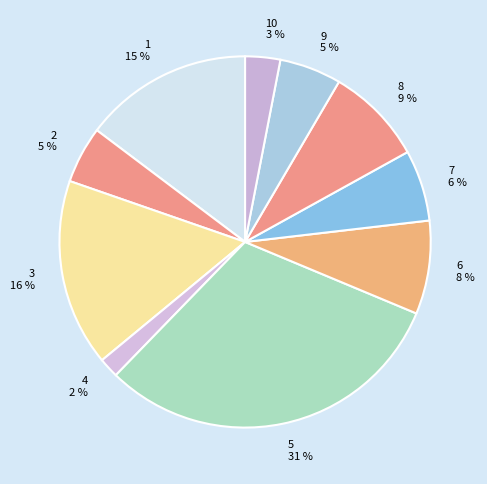

Combined, do 9 and 4 account for over 50%?

No